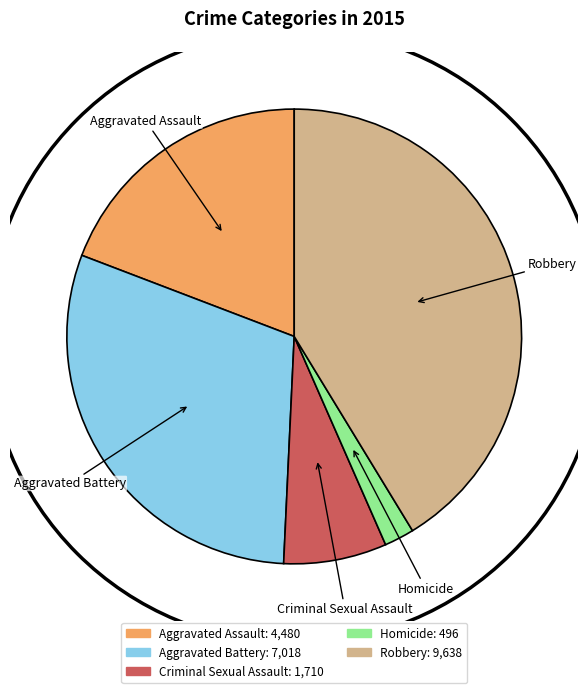

Which slice is the largest?

Robbery